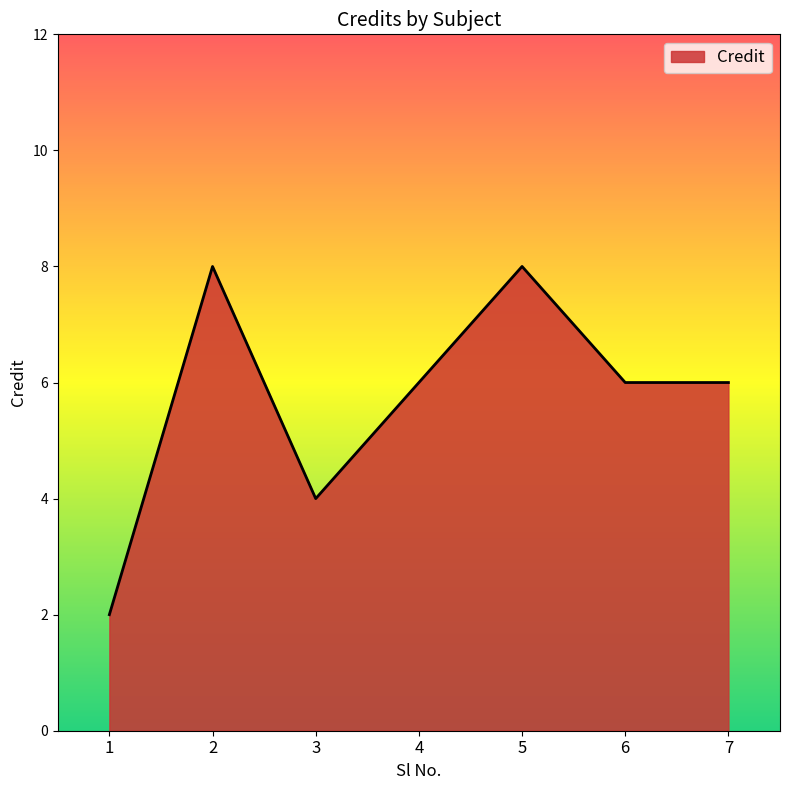

The chart shows a value of 5 at 5. True or false?

False